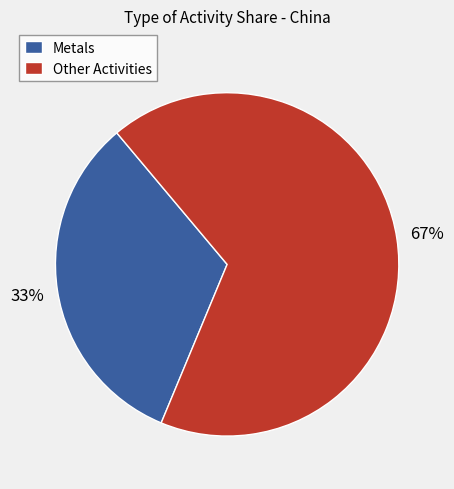

What is the largest slice in the pie chart?

Other Activities